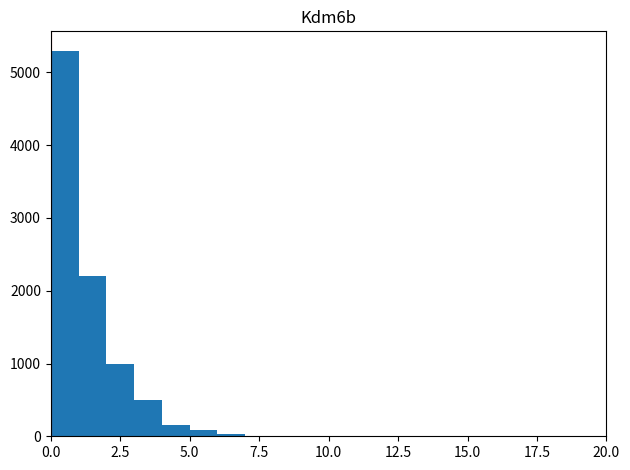

Around what value on the x-axis is the tallest bar? Give the approximate position of its centre, as read against the axis.

0.5